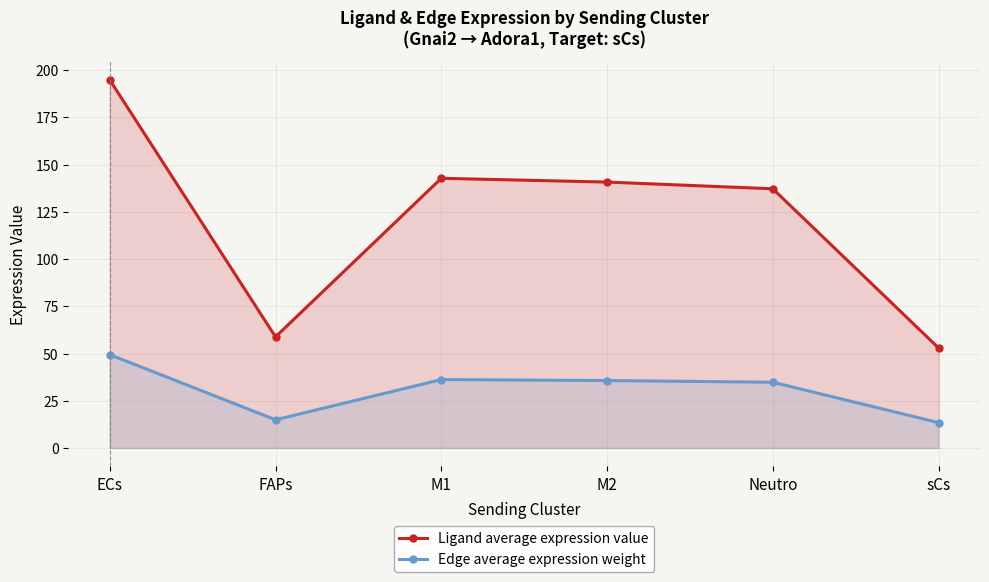

How many values in the Edge average expression weight series exceed 35?

3